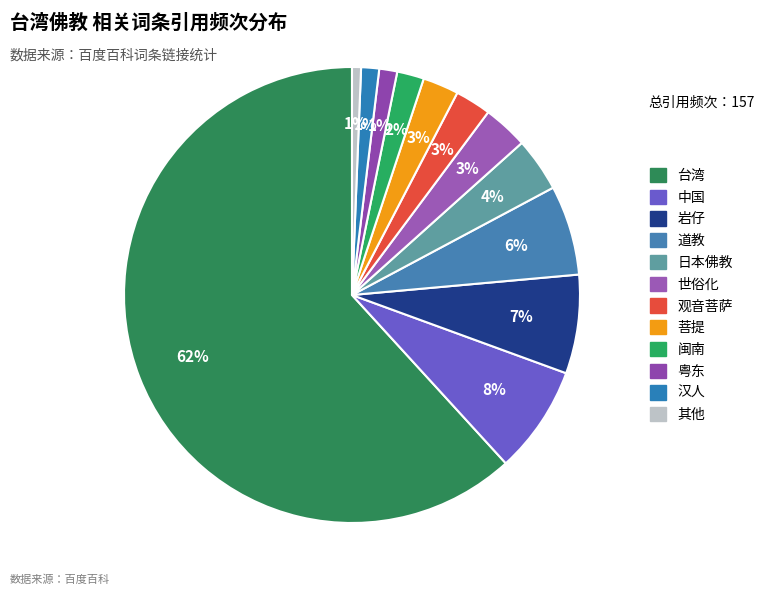

Count the number of slices in the pie.

12